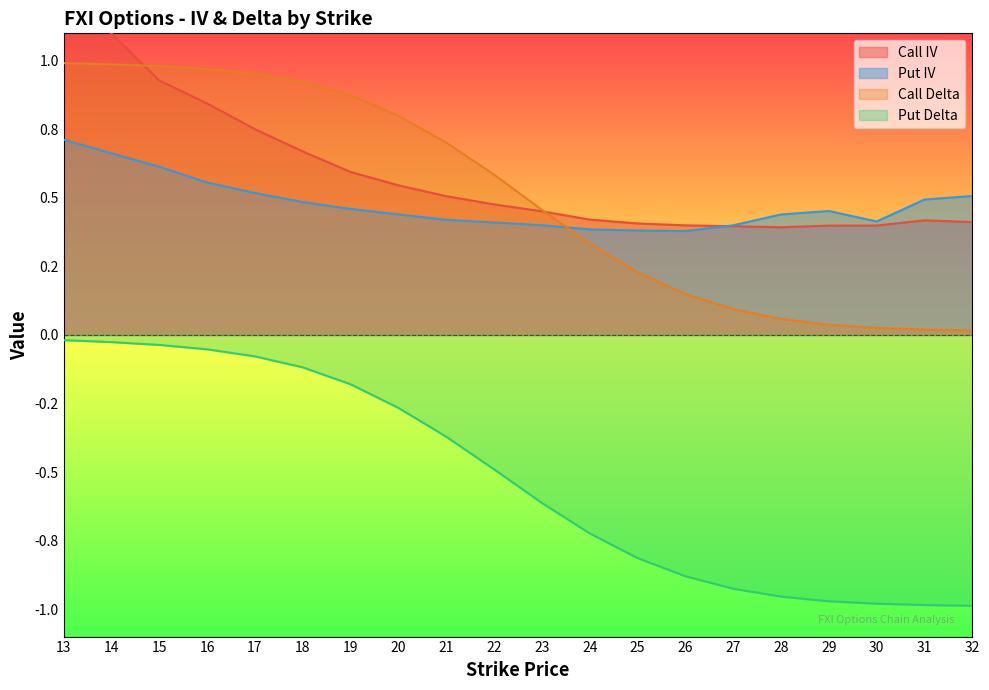

What is the difference between the highest and lowest values at 16?

1.0